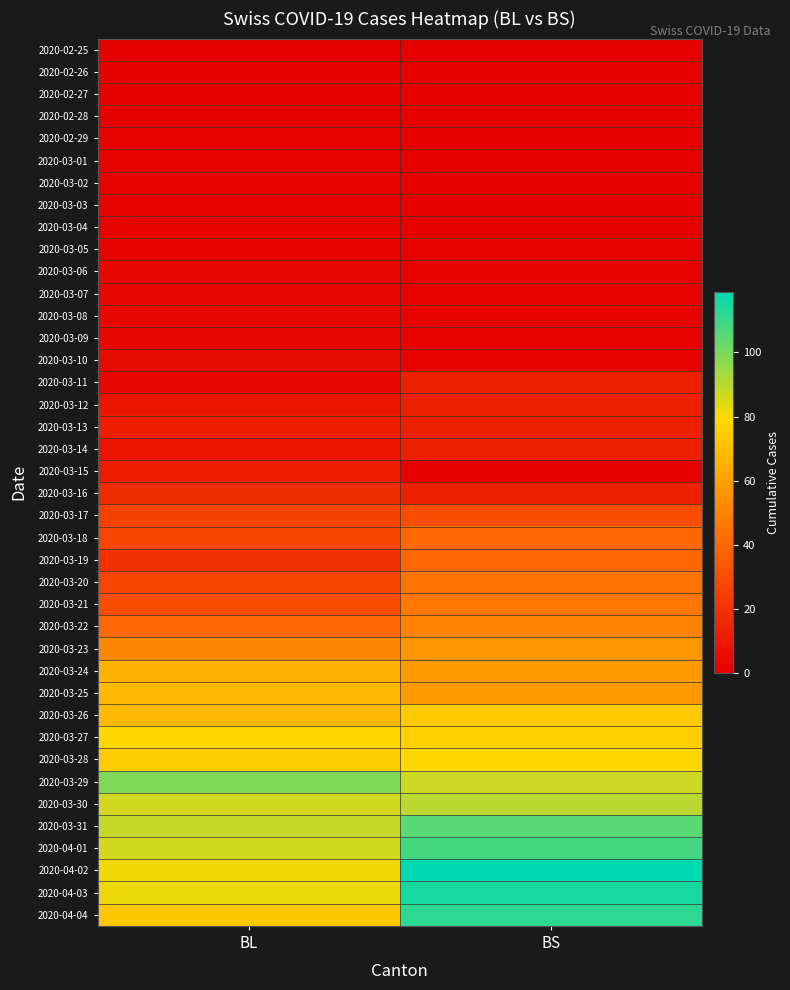

What is the difference between the highest and lowest values at BS?

119